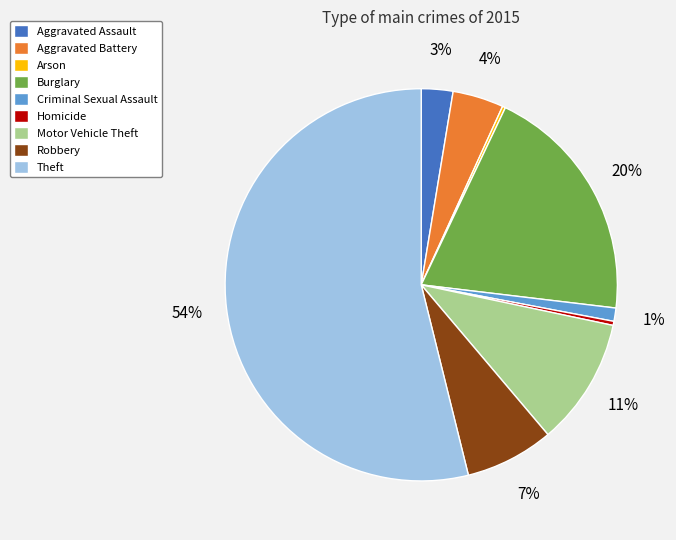

Which category has the biggest portion of the pie?

Theft